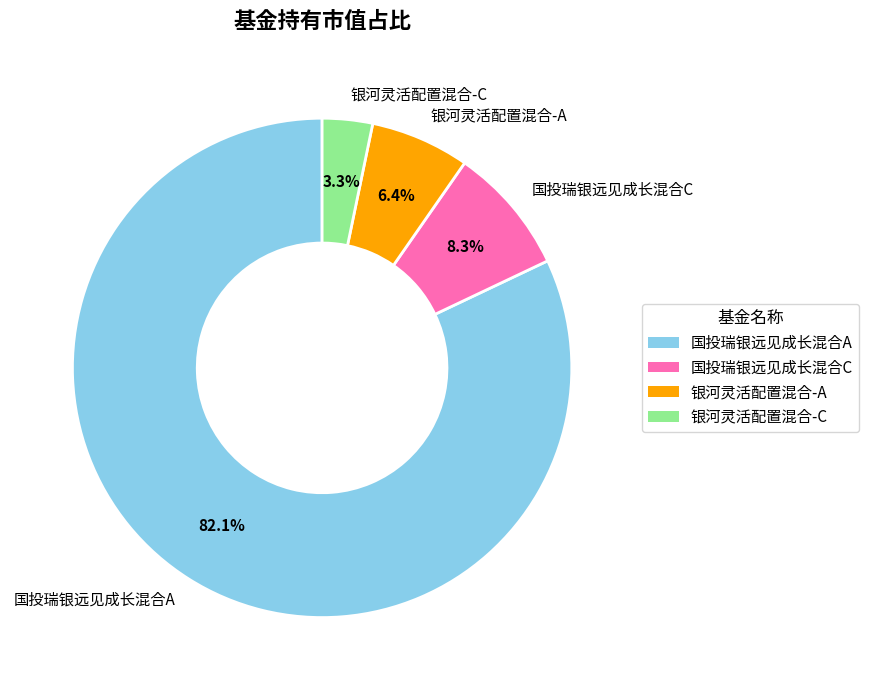

Which category has the biggest portion of the pie?

国投瑞银远见成长混合A